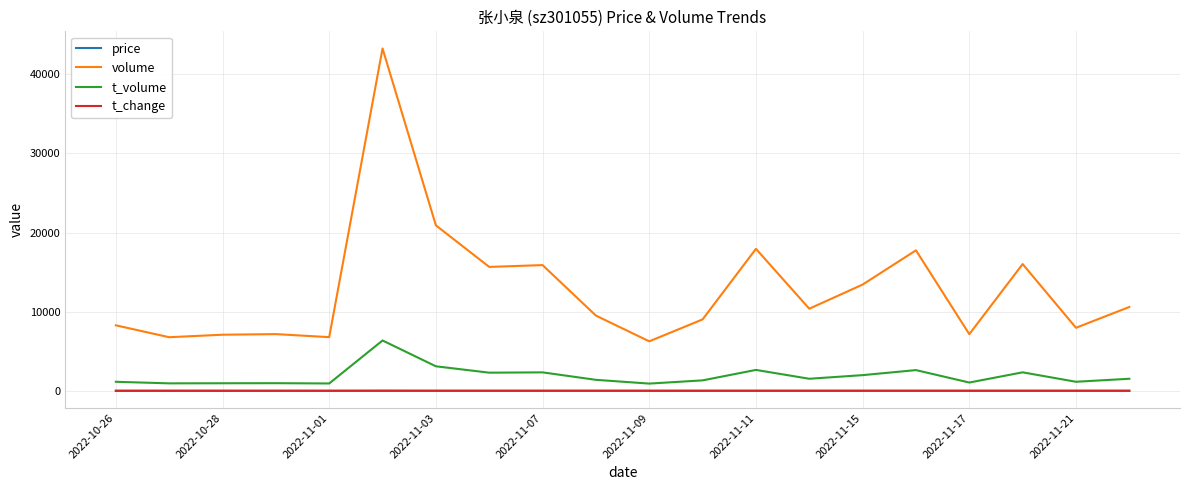

True or false: volume and price cross at least once.

False